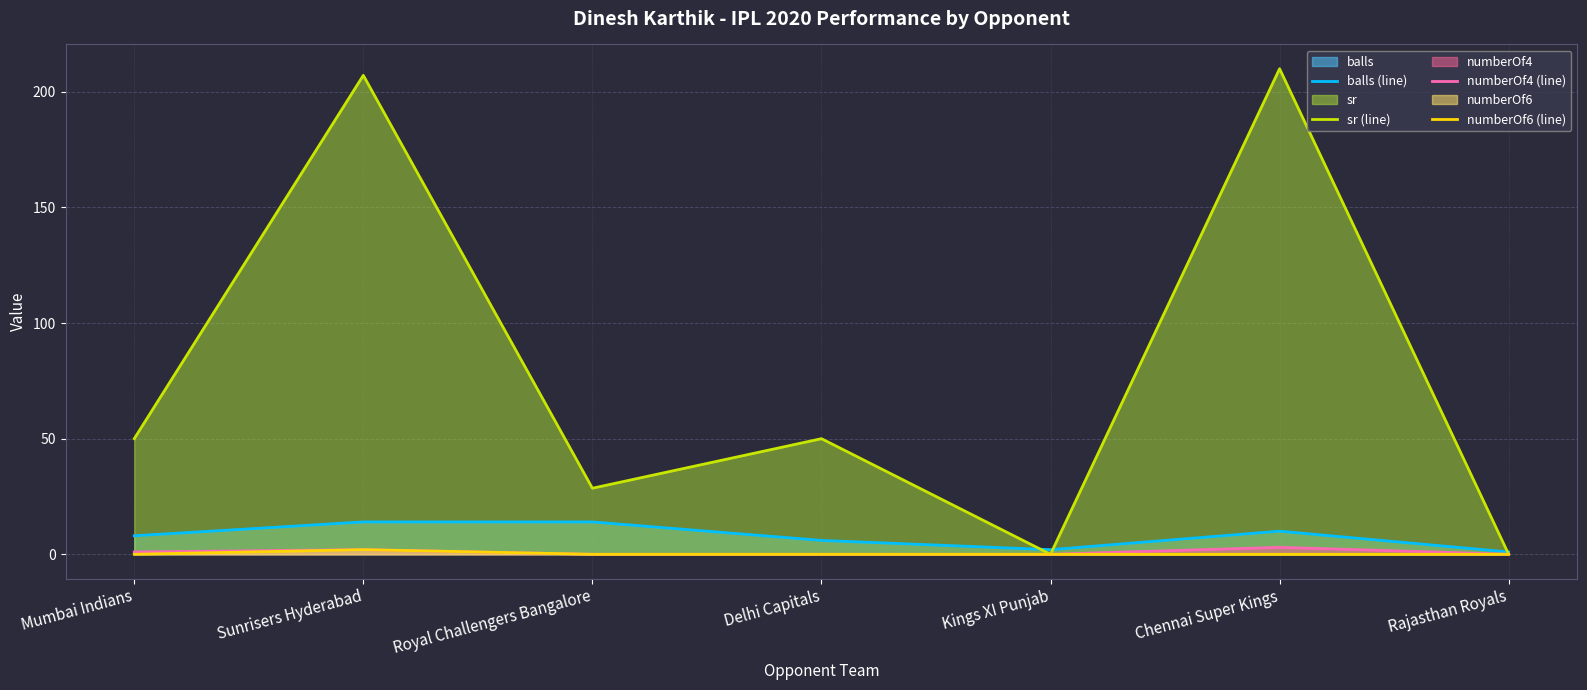

True or false: numberOf4 (line) and numberOf6 (line) intersect in this chart.

False